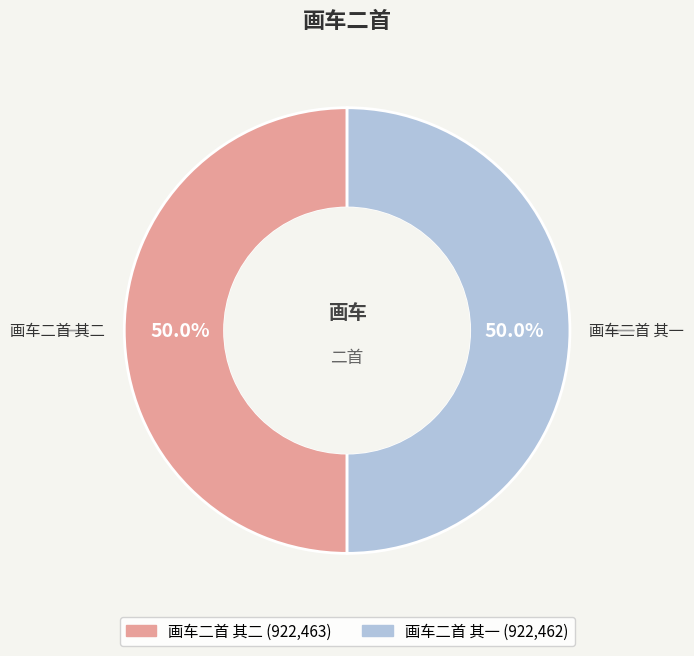

What percentage do 画车二首 其一 and 画车二首 其二 together represent?

100.0%